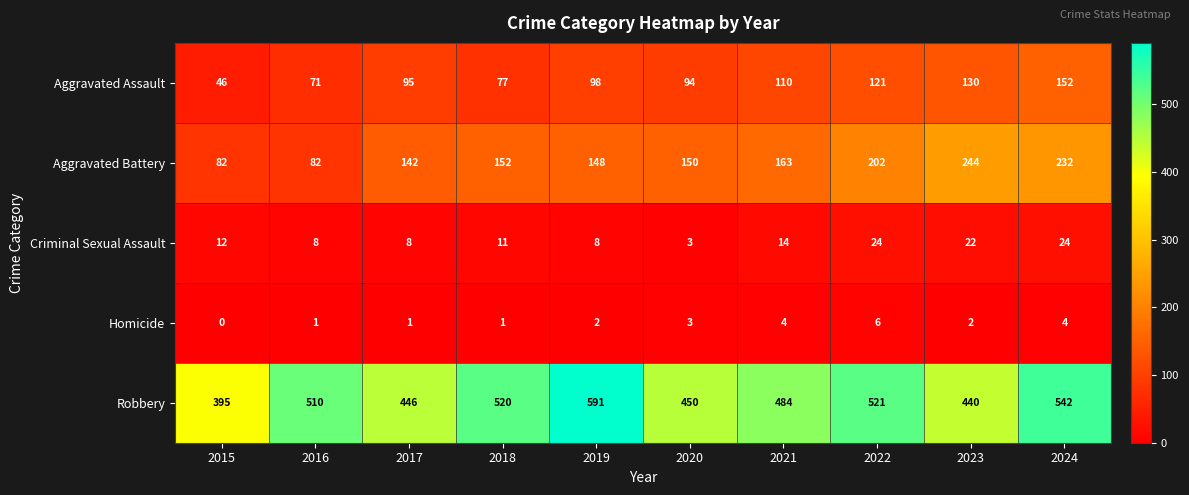

At 2015, list the series in order from smallest to largest.

Homicide, Criminal Sexual Assault, Aggravated Assault, Aggravated Battery, Robbery